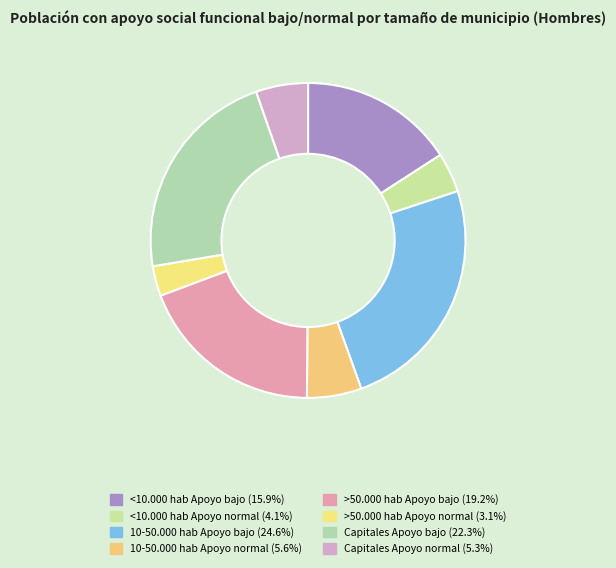

How many slices are in this pie chart?

8